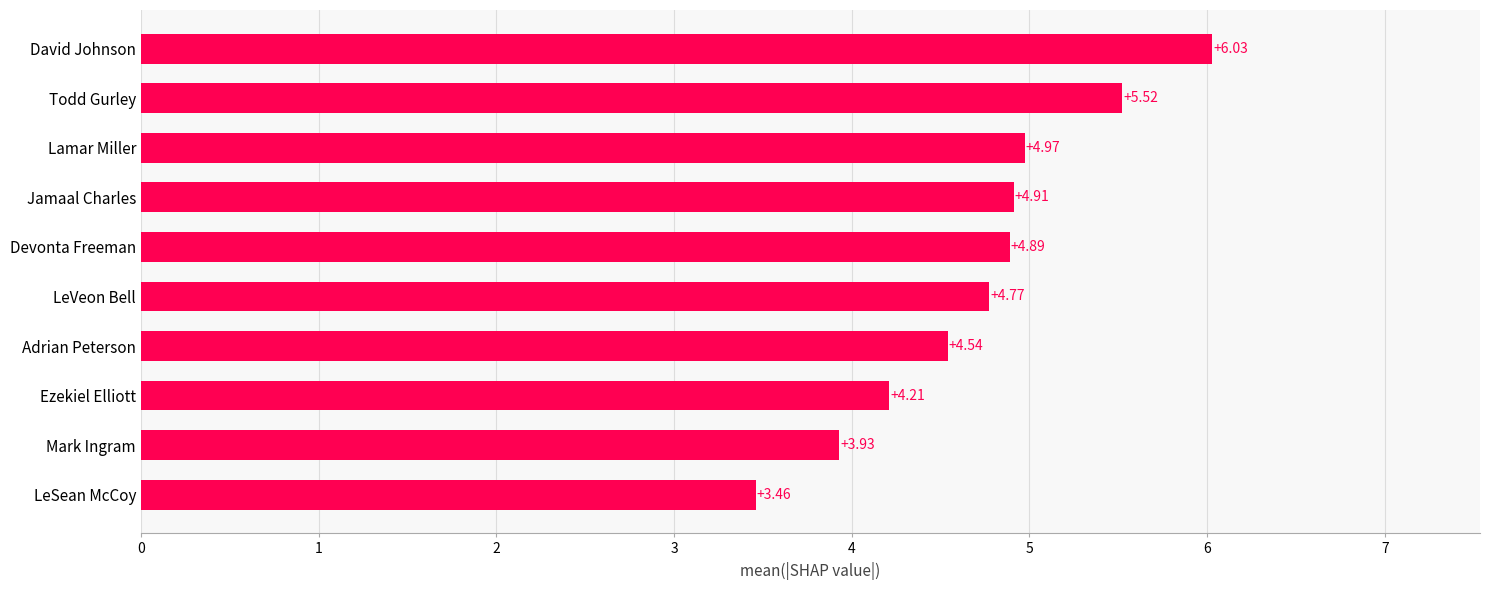

Which has a higher value, Lamar Miller or Adrian Peterson?

Lamar Miller